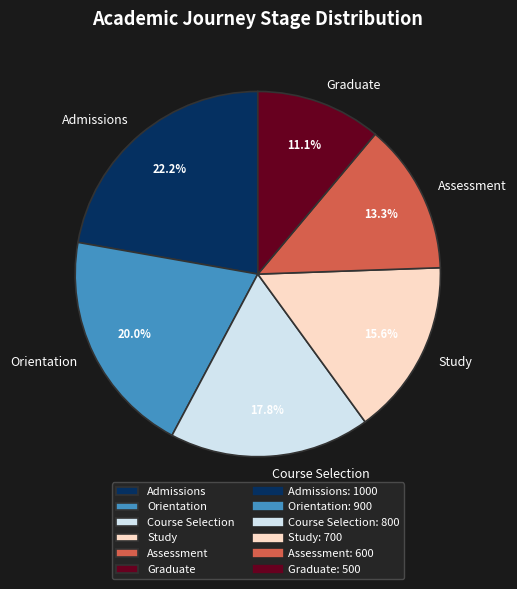

To the nearest percent, what is the difference between the largest and smallest slice percentages?

11%